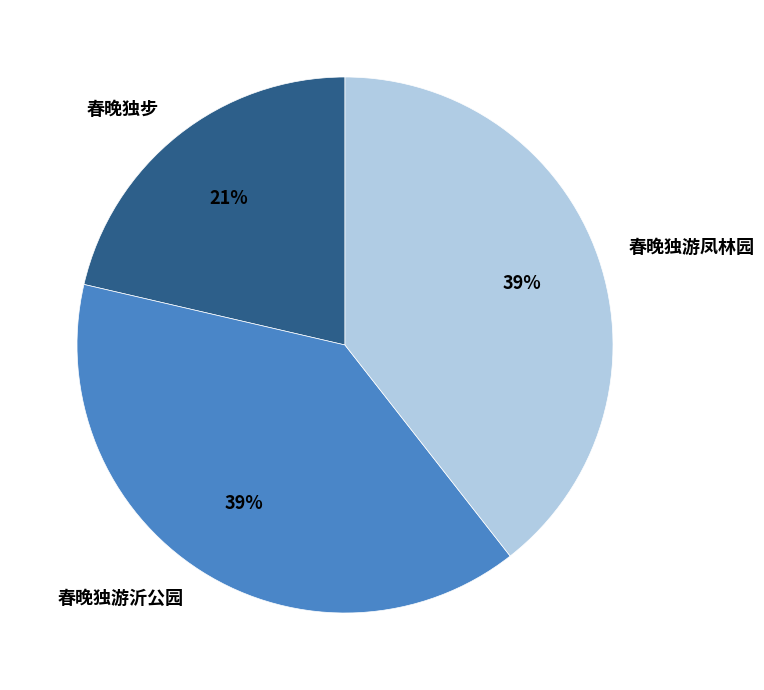

True or false: 春晚独游沂公园 accounts for 39% of the total.

True